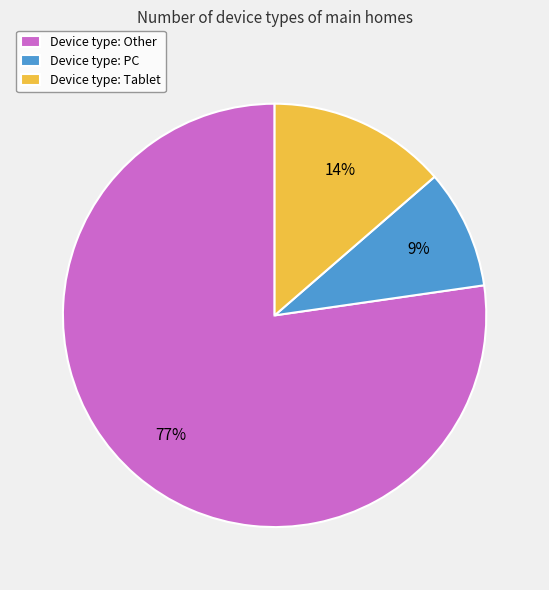

Count the number of slices in the pie.

3